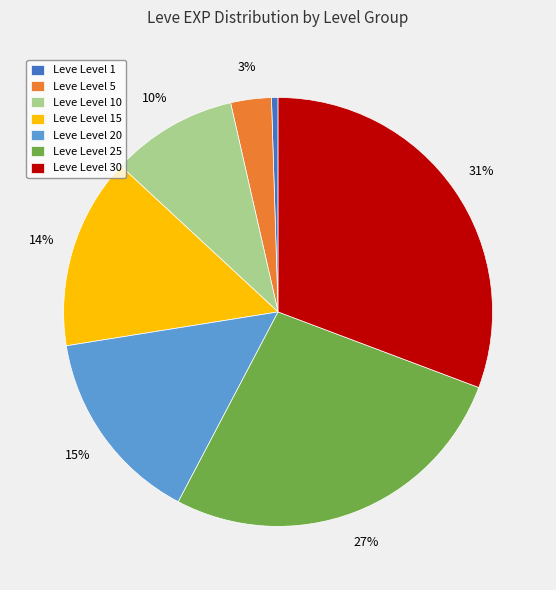

Is there any slice that represents more than half of the pie?

No